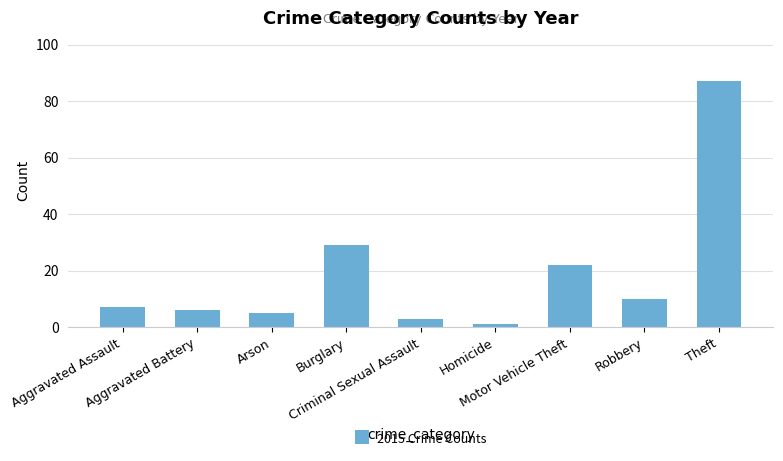

Does the chart contain any negative values?

No